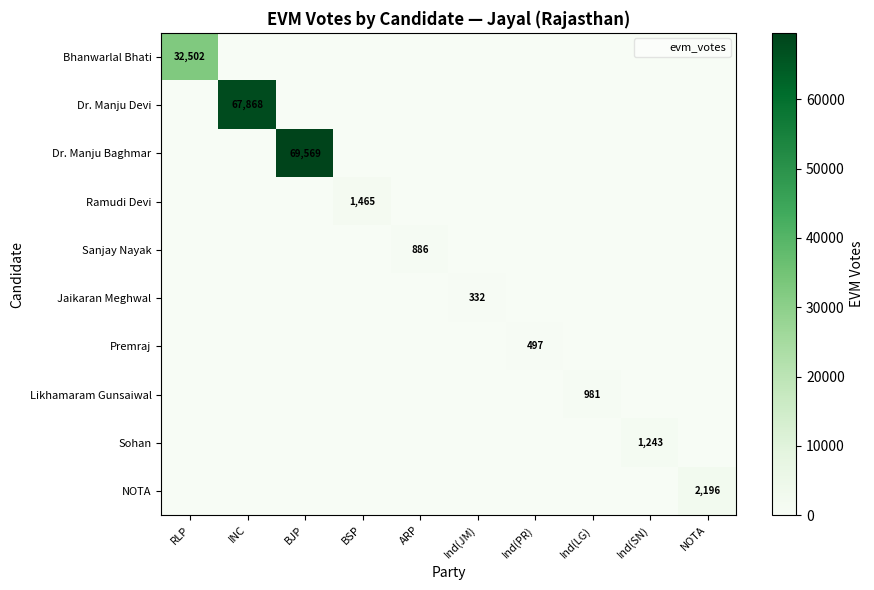

Which category has the highest value across all series?

BJP